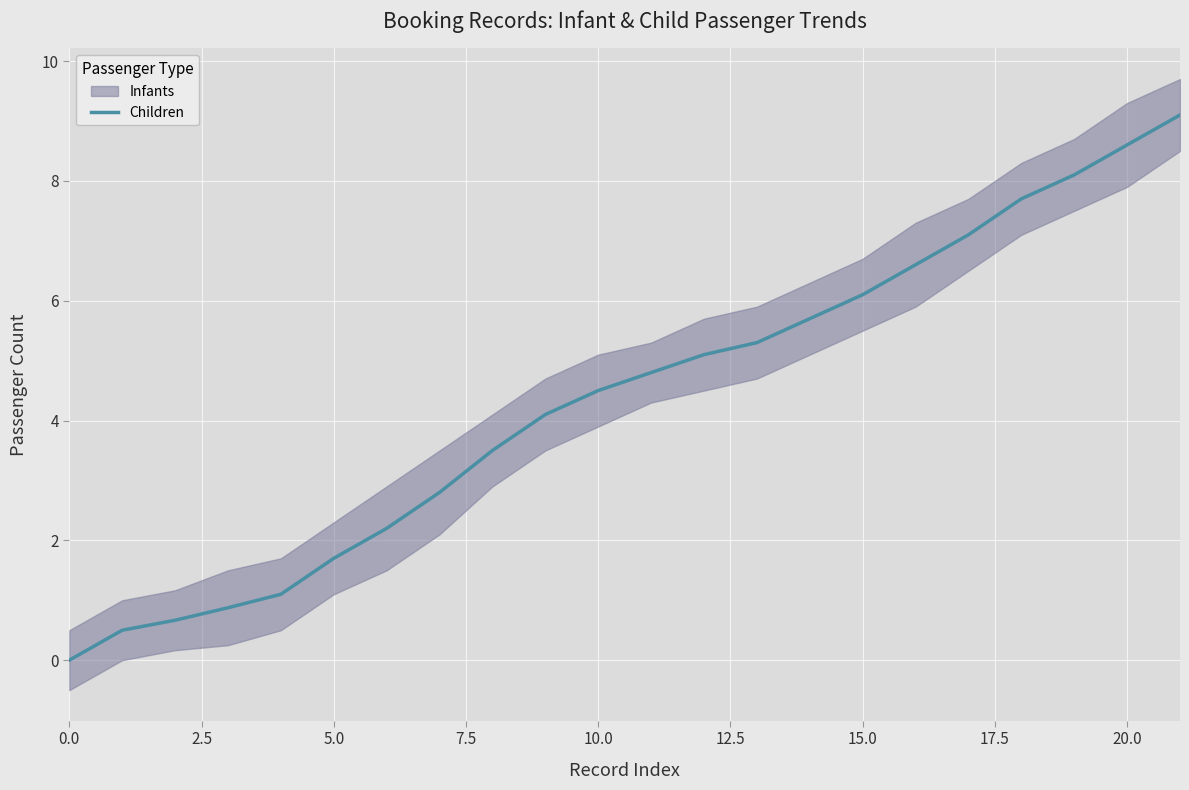

True or false: the data has more than 2 interior local peaks.

False